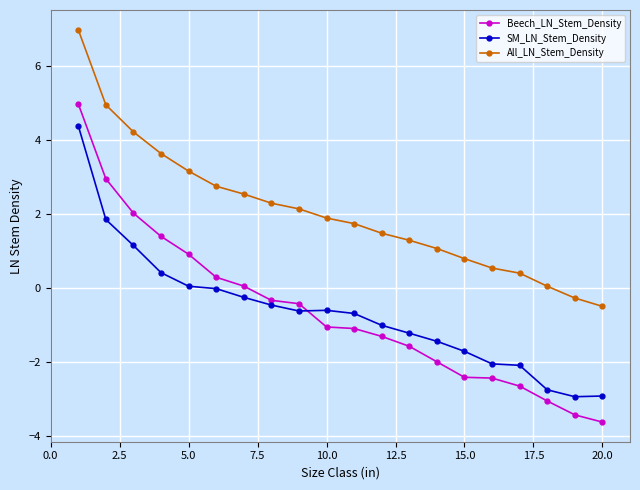

List the series in order of their peak value, highest first.

All_LN_Stem_Density, Beech_LN_Stem_Density, SM_LN_Stem_Density